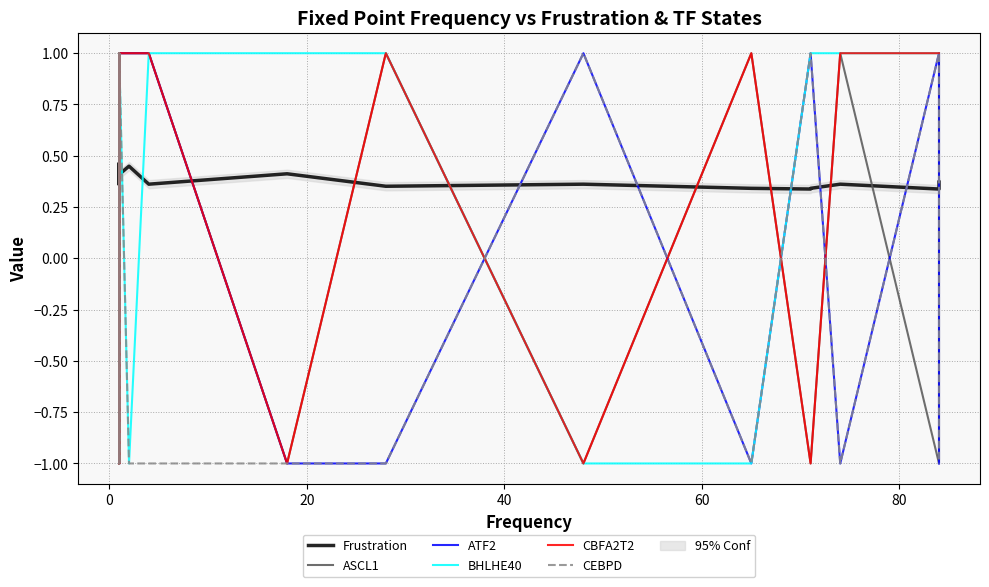

What is the difference between the highest and lowest values at 60?

2.0